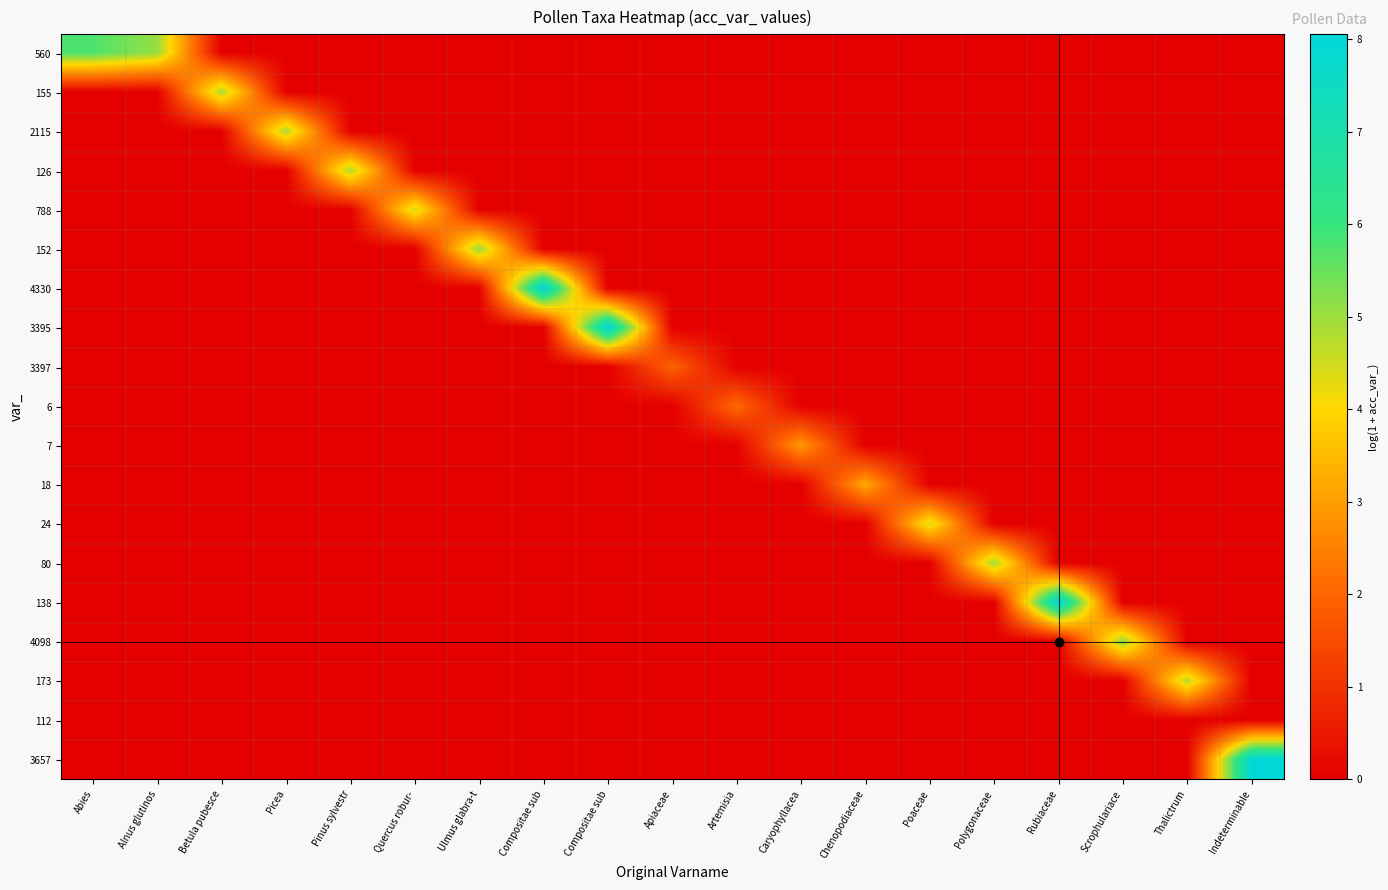

At how many categories does at least one series exceed 7?

4